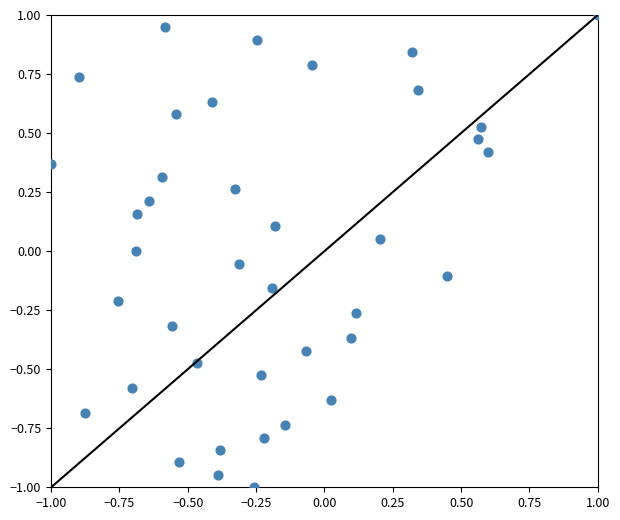

What is the range of X values (max minus min)?

2.0